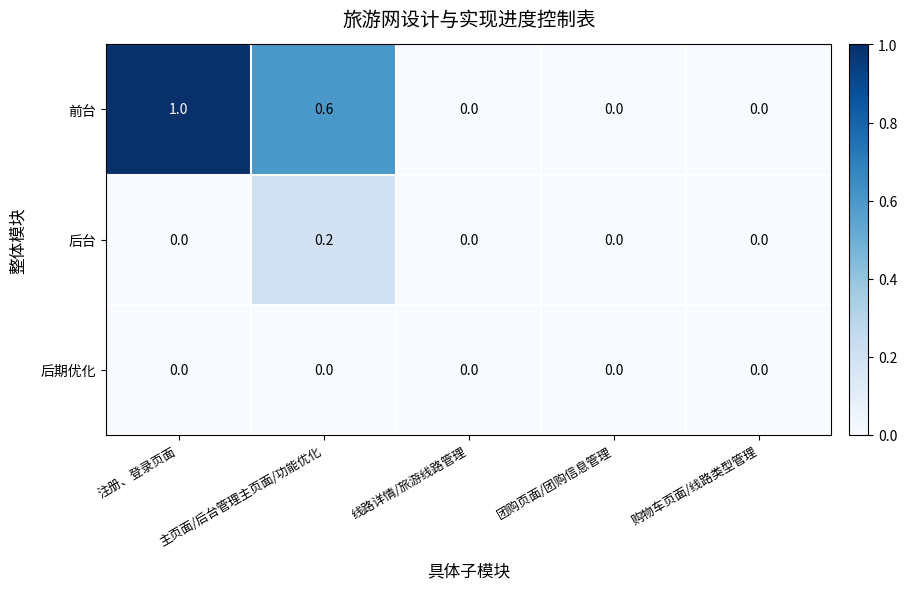

Rank the series by their maximum value, from lowest to highest.

后期优化, 后台, 前台